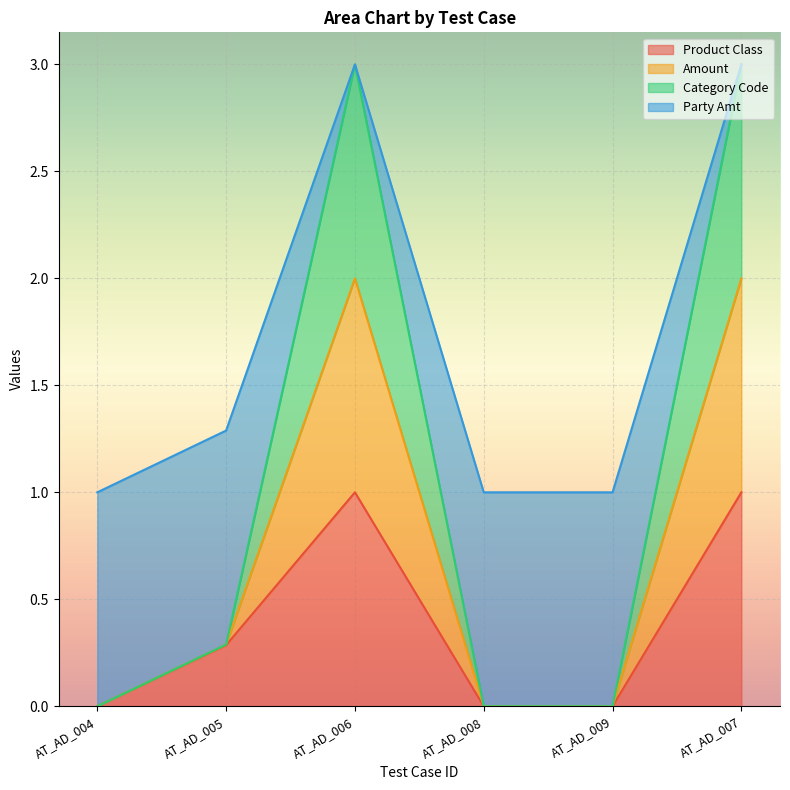

Is it true that Product Class equals 0.0 at AT_AD_009?

True